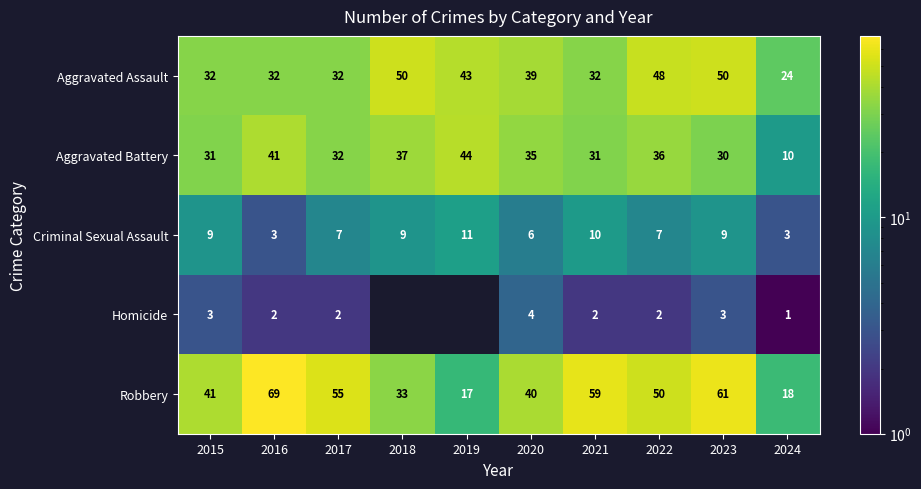

Which series has the largest total across all categories?

Robbery